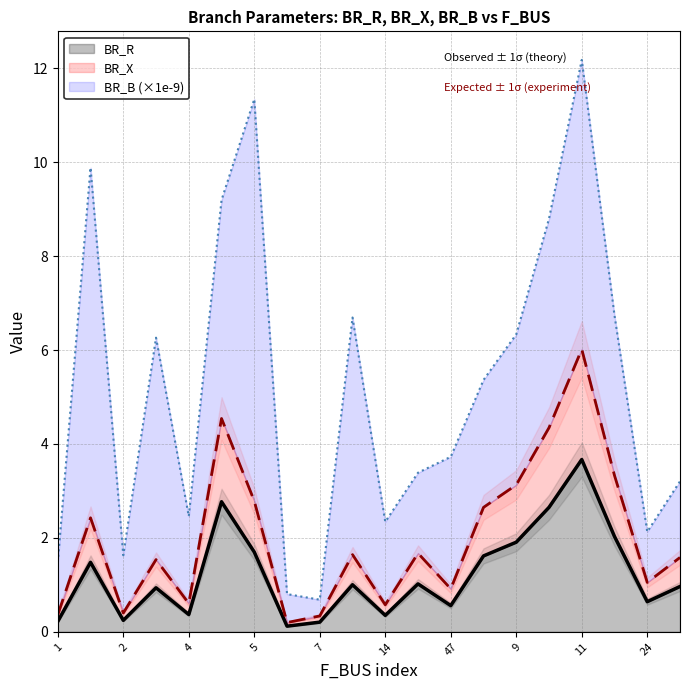

What is the highest value of the BR_R series?

3.7